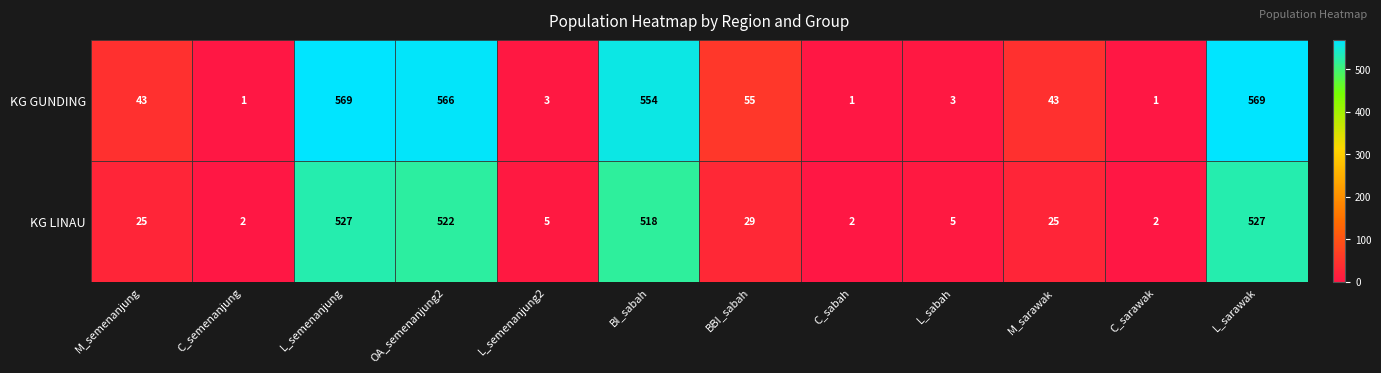

How many distinct data groups are displayed?

2